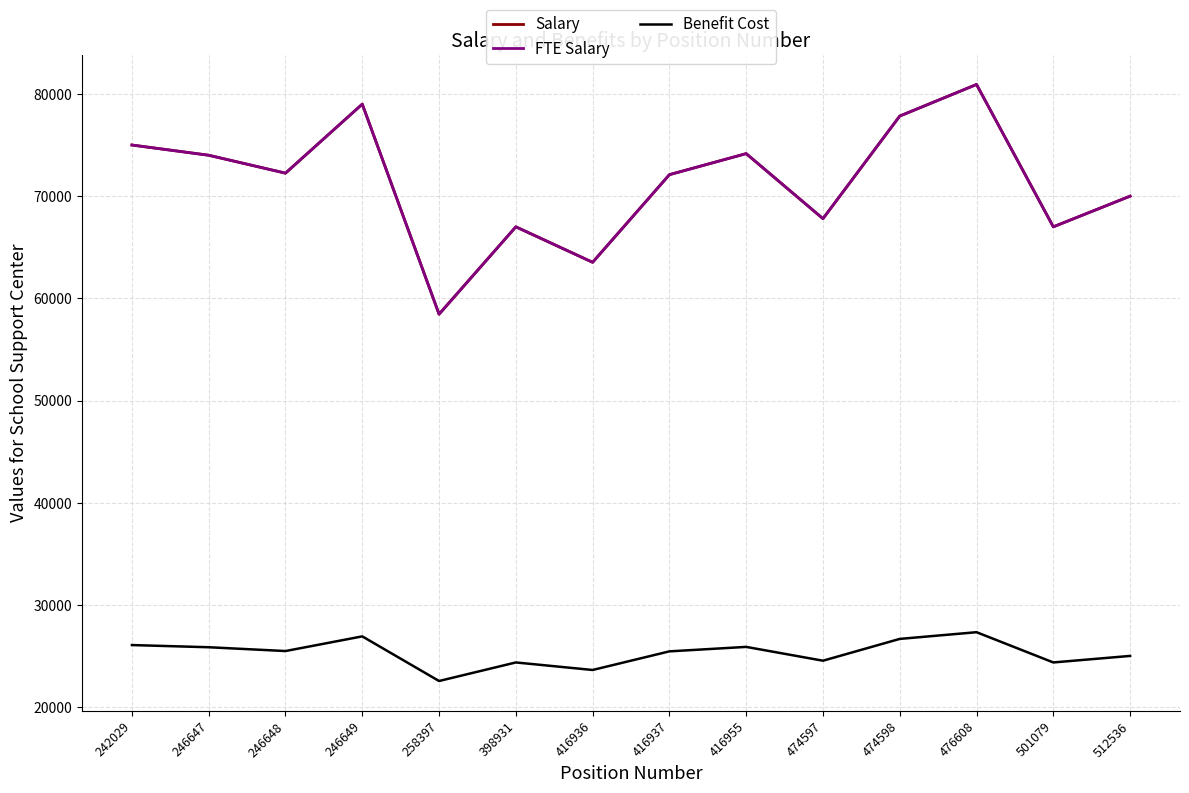

What is the sum of the Salary values at 474598 and 246648?

150082.0